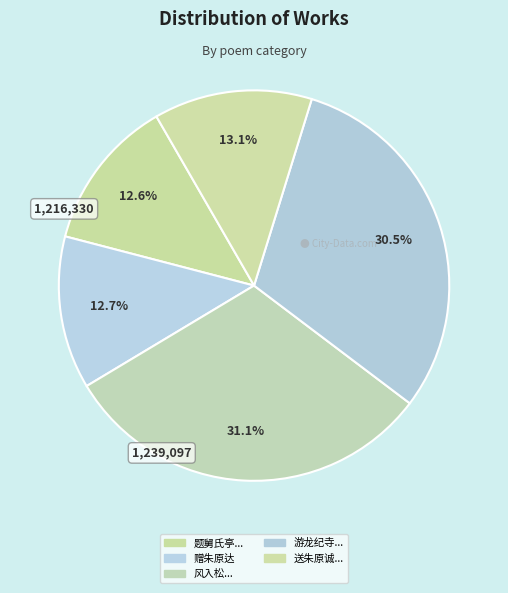

Count the number of slices in the pie.

5